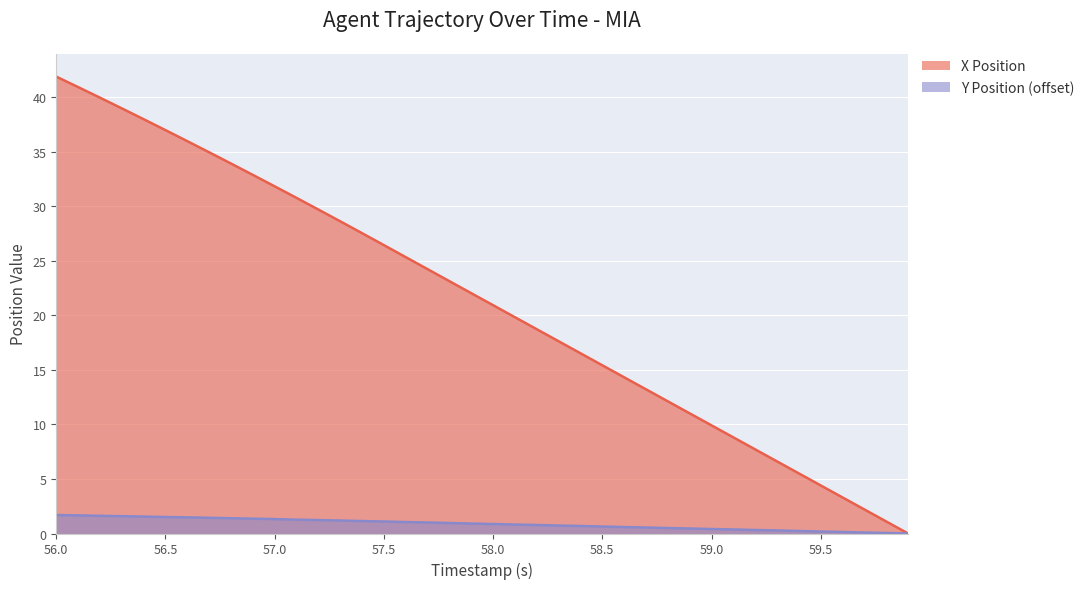

What is the sum of all X Position values?

853.6